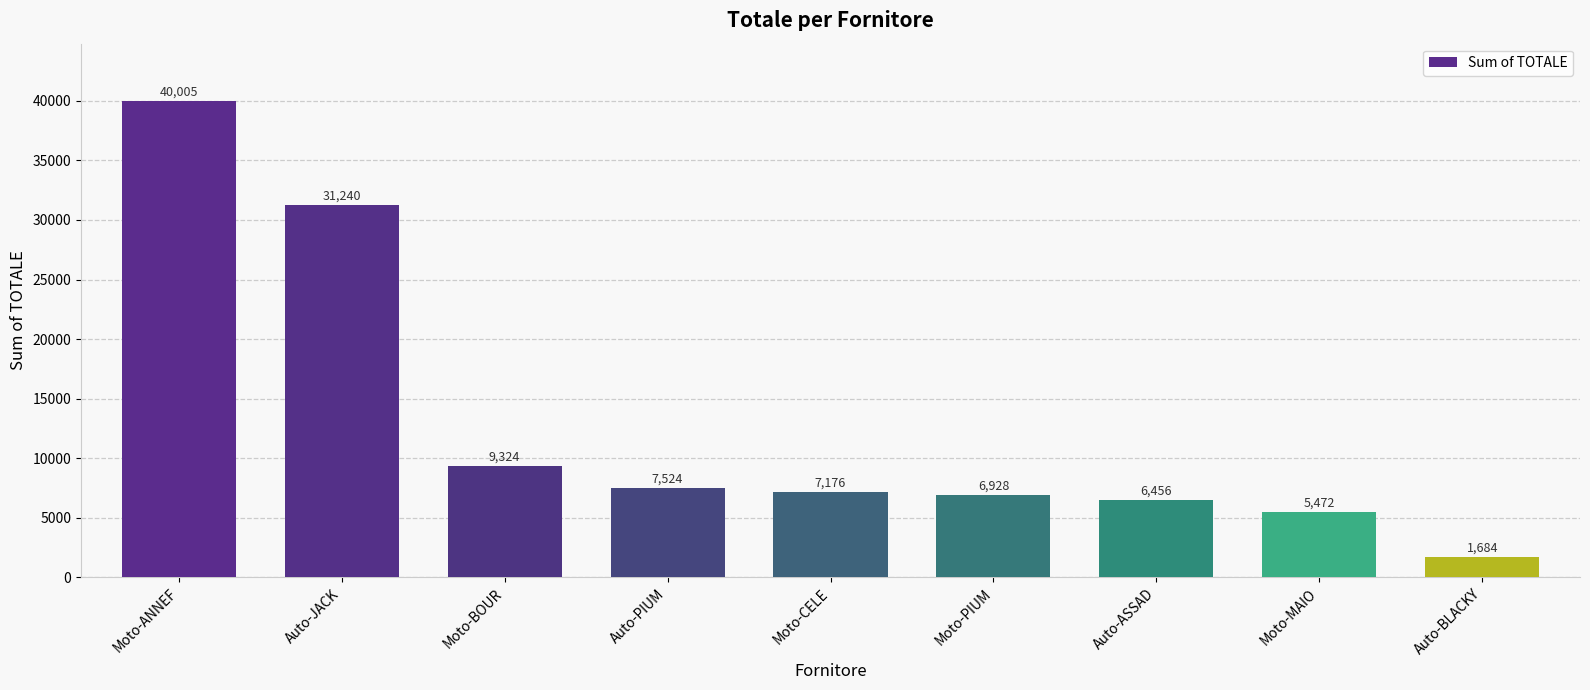

Rank the categories by value from lowest to highest.

Auto-BLACKY, Moto-MAIO, Auto-ASSAD, Moto-PIUM, Moto-CELE, Auto-PIUM, Moto-BOUR, Auto-JACK, Moto-ANNEF